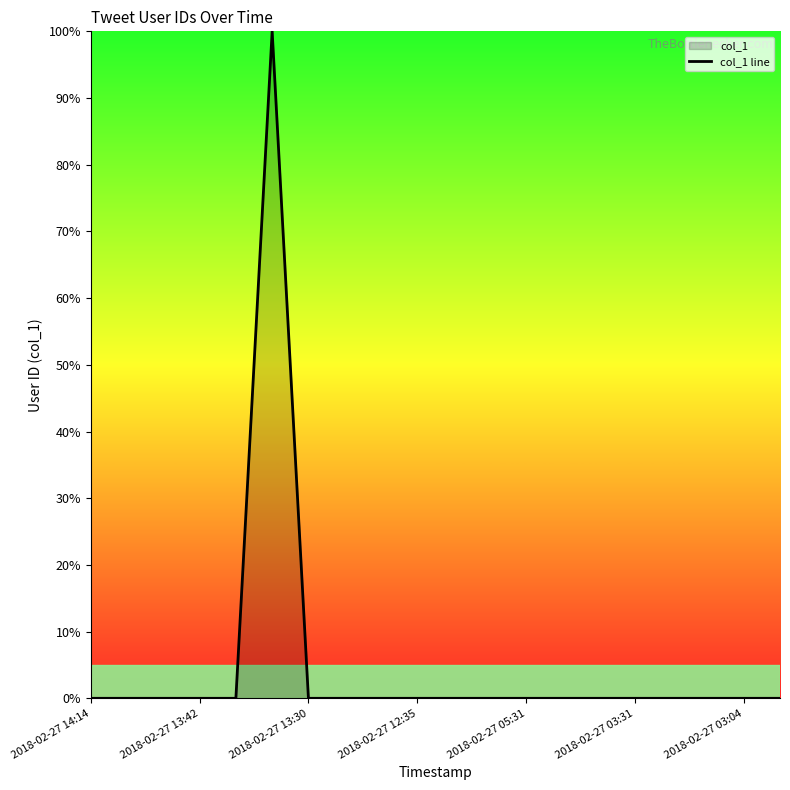

The value at 2018-02-27 03:31 is 0.0. True or false?

True